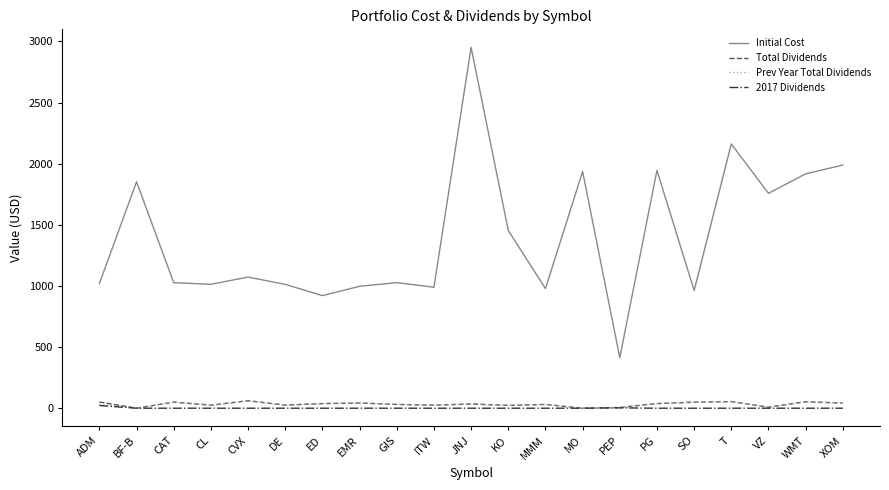

What position from the left is ADM?

1